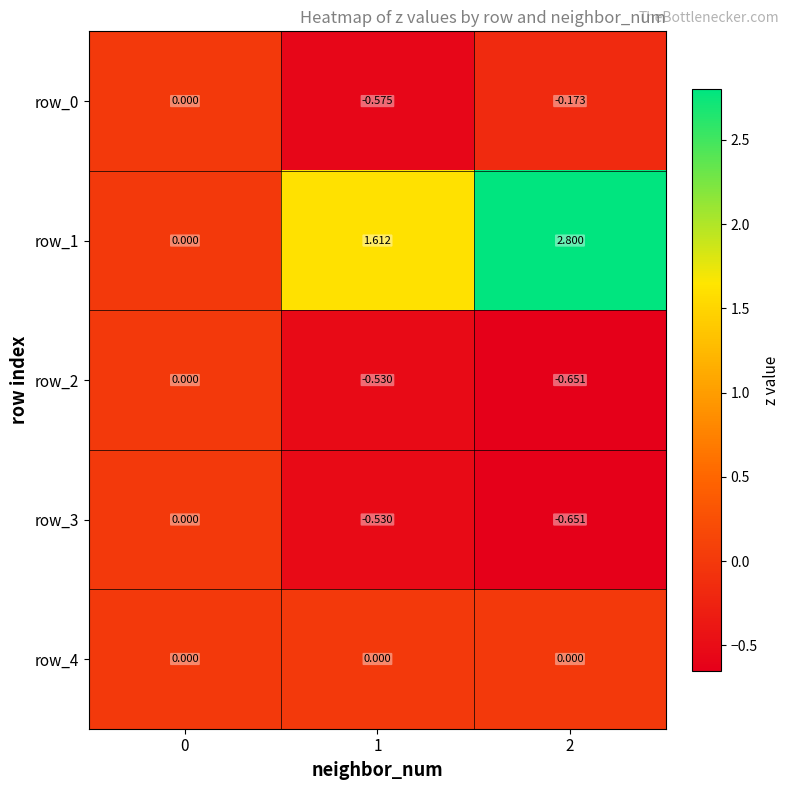

True or false: row_4 has a value of 0.0 at 2.

True